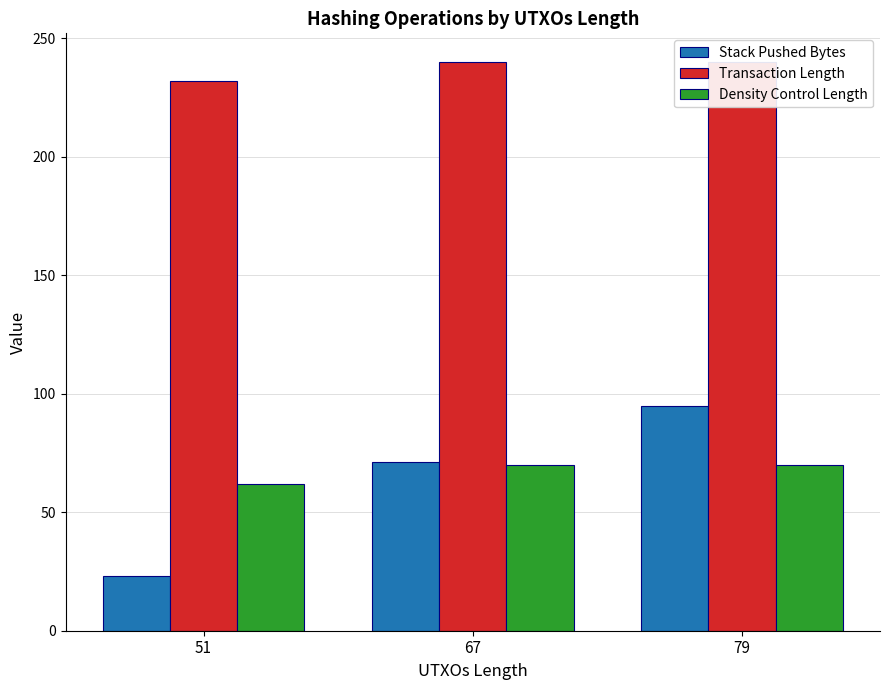

True or false: Stack Pushed Bytes has a value of 23 at 51.

True